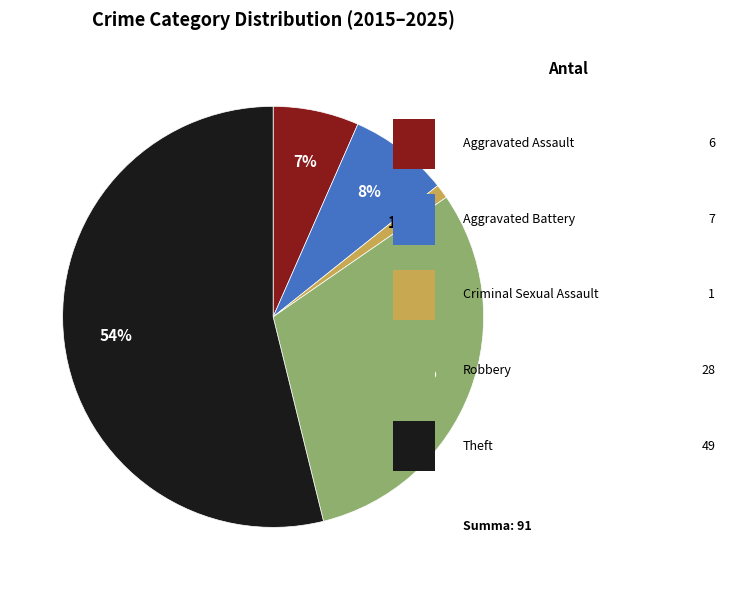

Is there any slice that represents more than half of the pie?

Yes